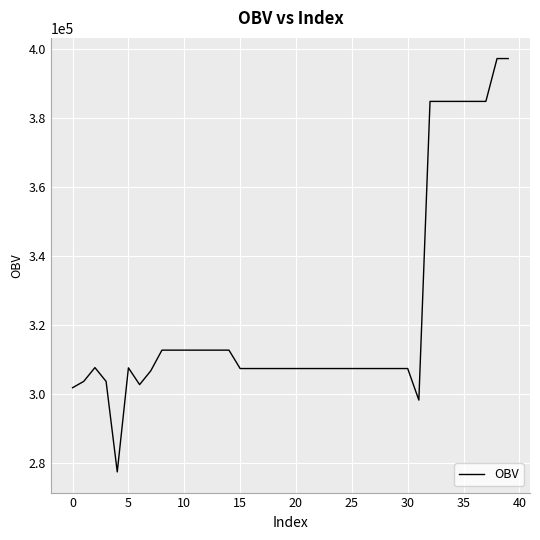

What is the difference between the maximum and minimum values?

119835.4